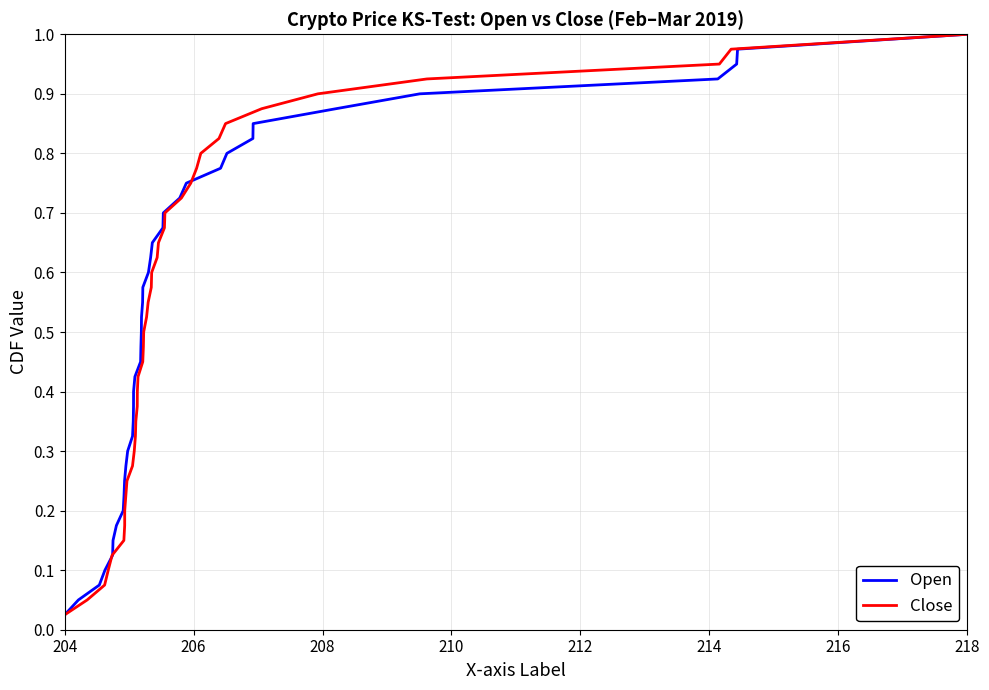

True or false: Open and Close cross at least once.

False